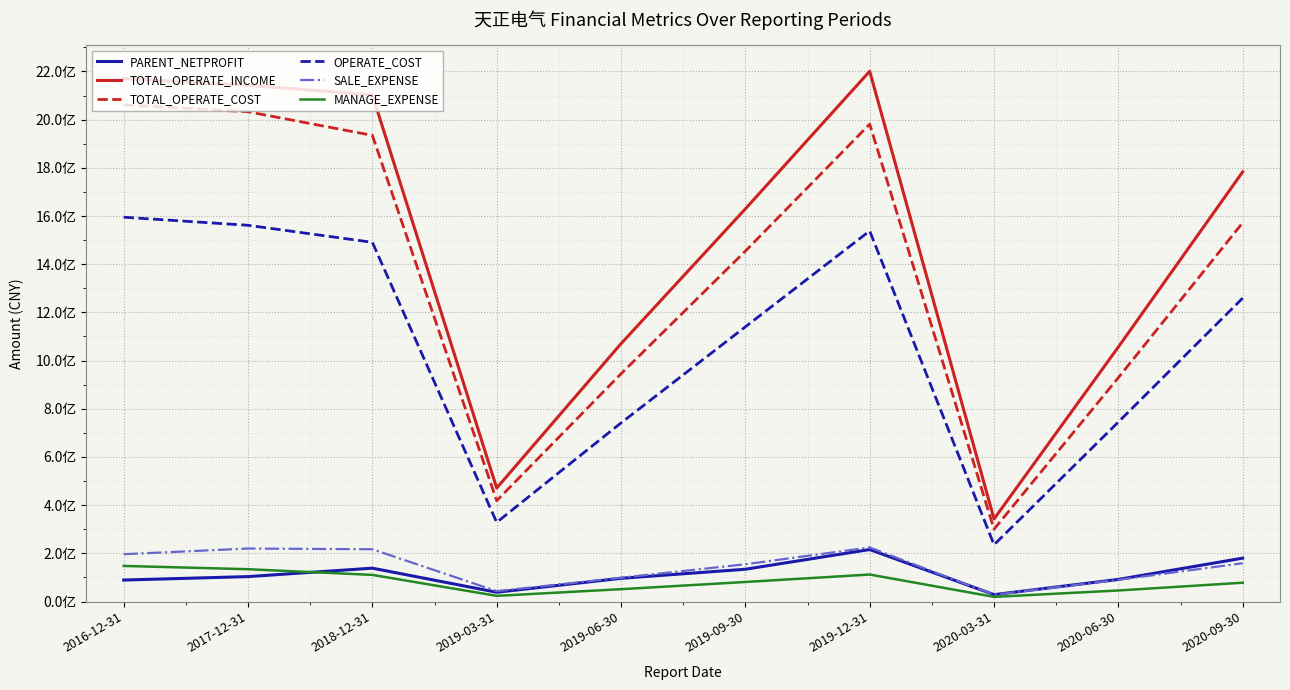

Which series has the largest range (max minus min)?

TOTAL_OPERATE_INCOME